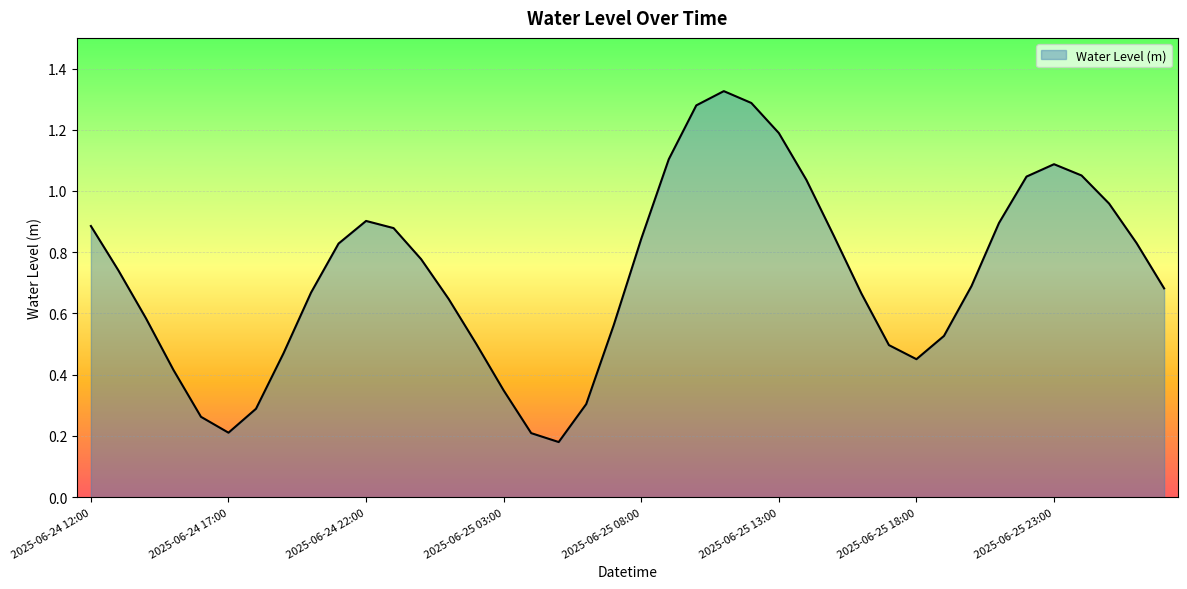

At which category does the data reach its first local valley?

2025-06-24 17:00